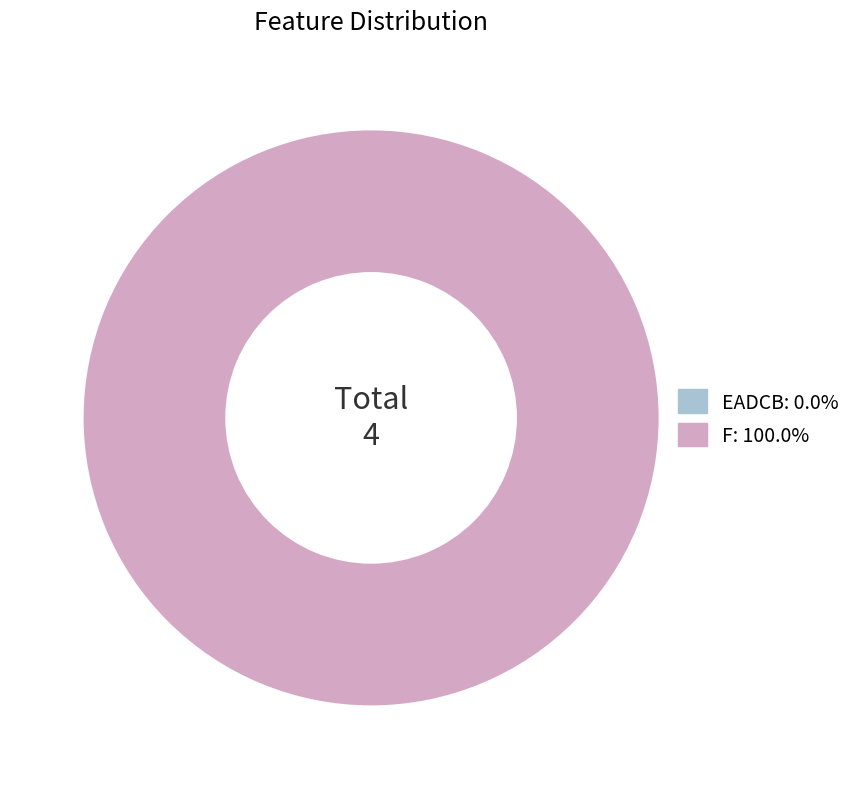

To the nearest percent, what is the difference between the largest and smallest slice percentages?

100%